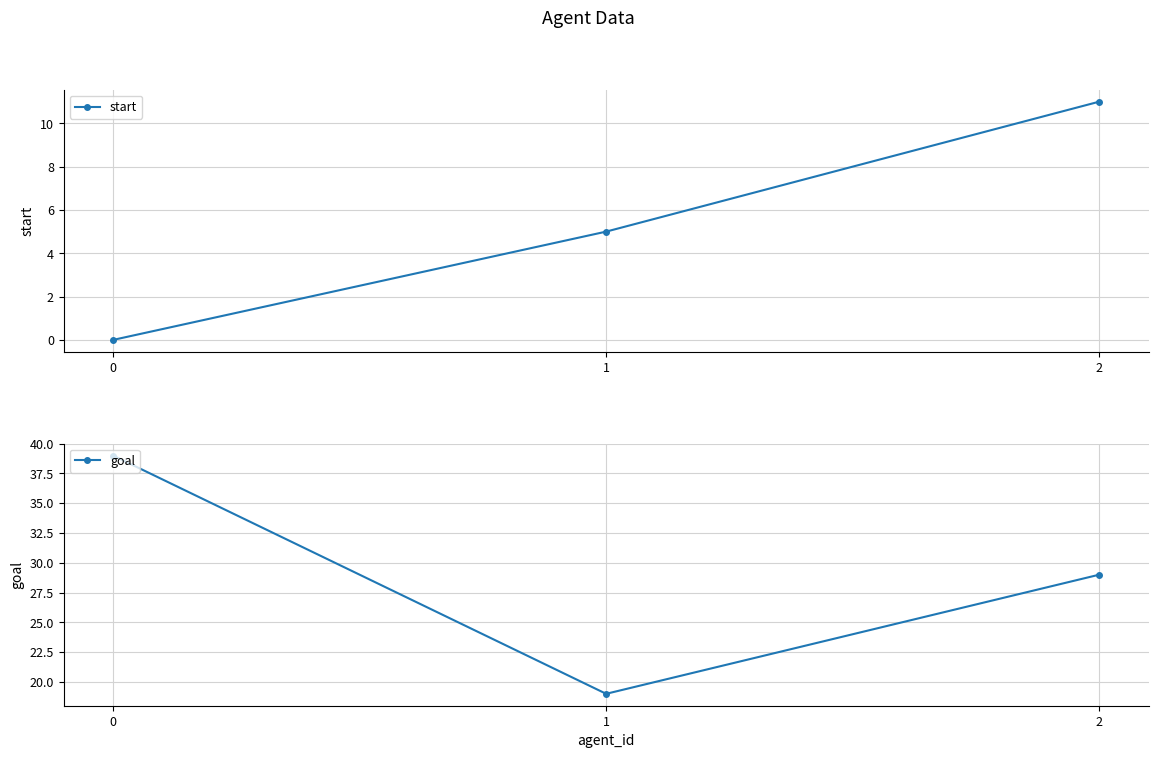

What is the difference between the maximum and minimum values in the goal series?

20